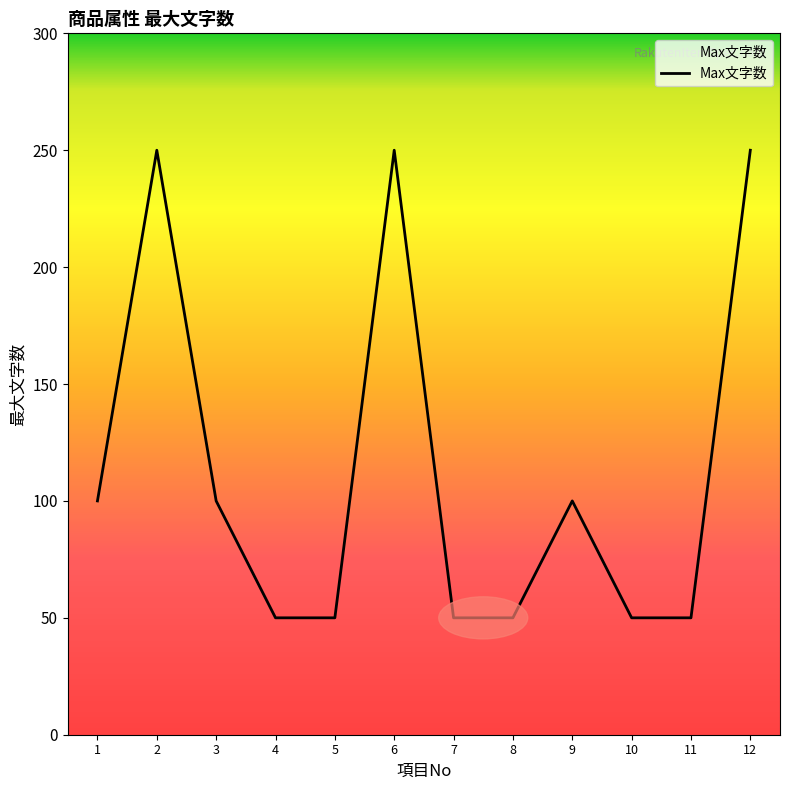

Approximately how many times larger is the value at 11 compared to 1?

0.5